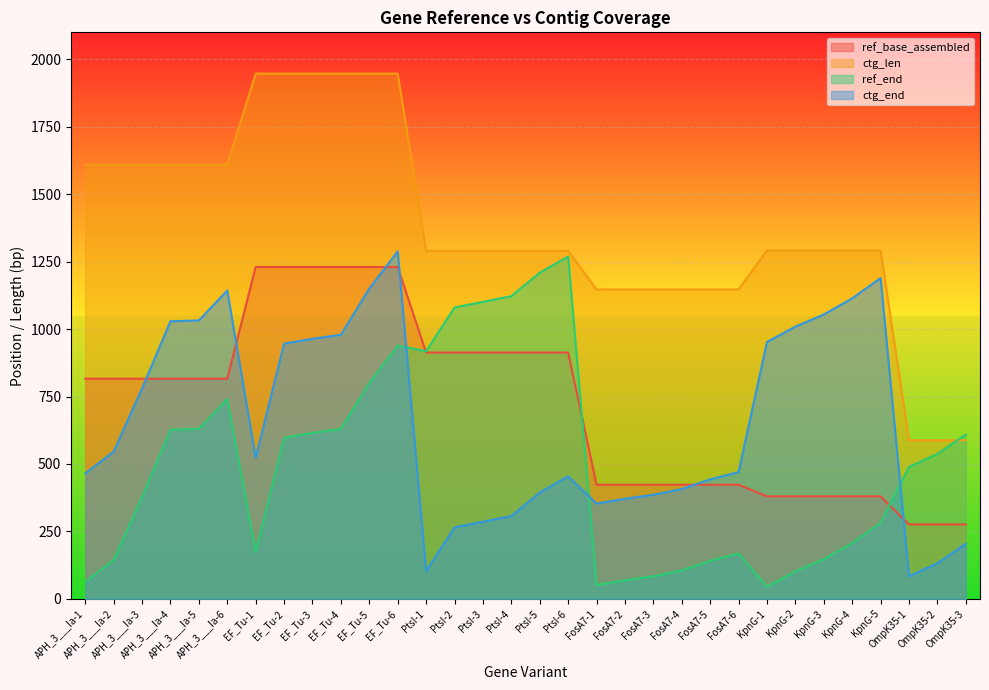

Reading right to left, list all the values displayed in this chart.

ref_base_assembled: 276	276	276	380	380	380	380	380	423	423	423	423	423	423	913	913	913	913	913	913	1230	1230	1230	1230	1230	1230	816	816	816	816	816	816
ctg_len: 588	588	588	1291	1291	1291	1291	1291	1147	1147	1147	1147	1147	1147	1290	1290	1290	1290	1290	1290	1947	1947	1947	1947	1947	1947	1609	1609	1609	1609	1609	1609
ref_end: 609	537	489	282	207	147	102	45	168	141	105	84	69	51	1269	1209	1122	1101	1080	918	939	801	630	615	597	174	741	630	627	378	144	63
ctg_end: 204	132	84	1189	1114	1054	1009	952	470	443	407	386	371	353	454	394	307	286	265	103	1288	1150	979	964	946	523	1143	1032	1029	780	546	465